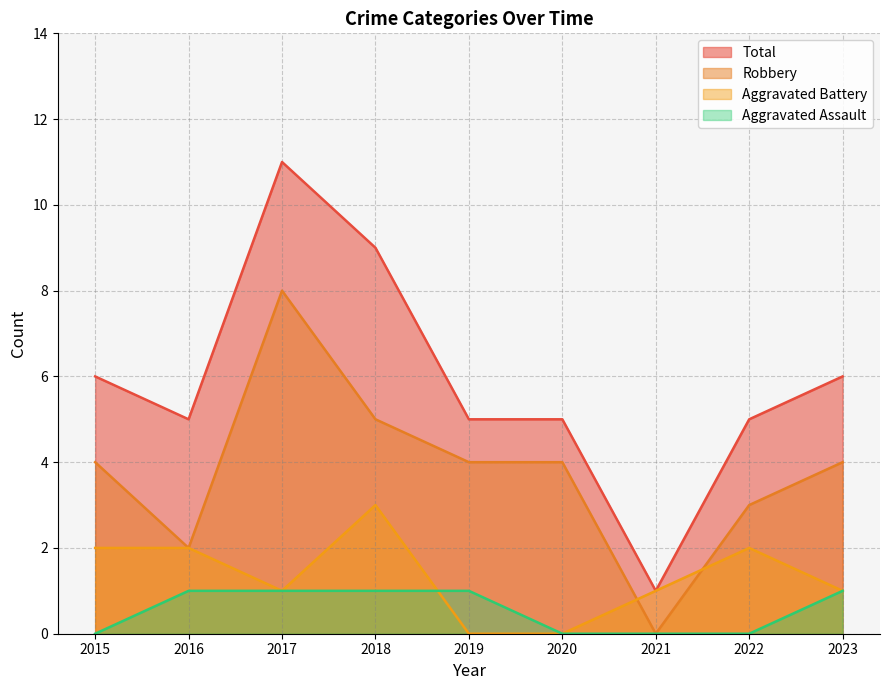

Between 2020 and 2022, which series saw the biggest shift?

Aggravated Battery